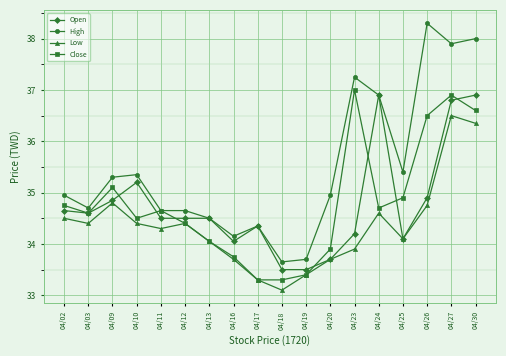

At which label does High reach its peak?

04/26